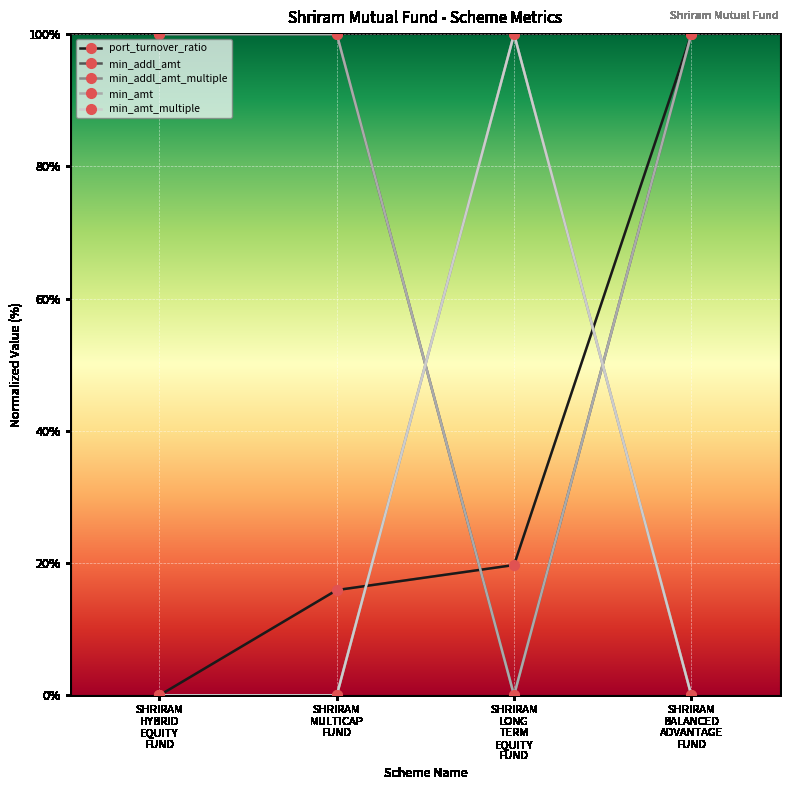

What is the label of the 4th point from the right?

SHRIRAM
HYBRID
EQUITY
FUND